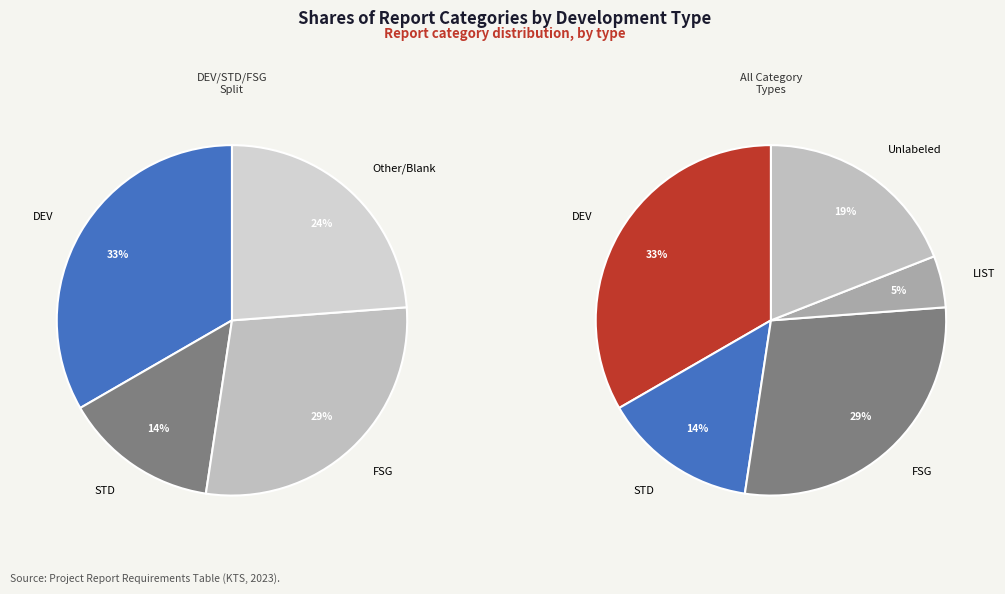

Between STD and LIST, which is larger?

STD